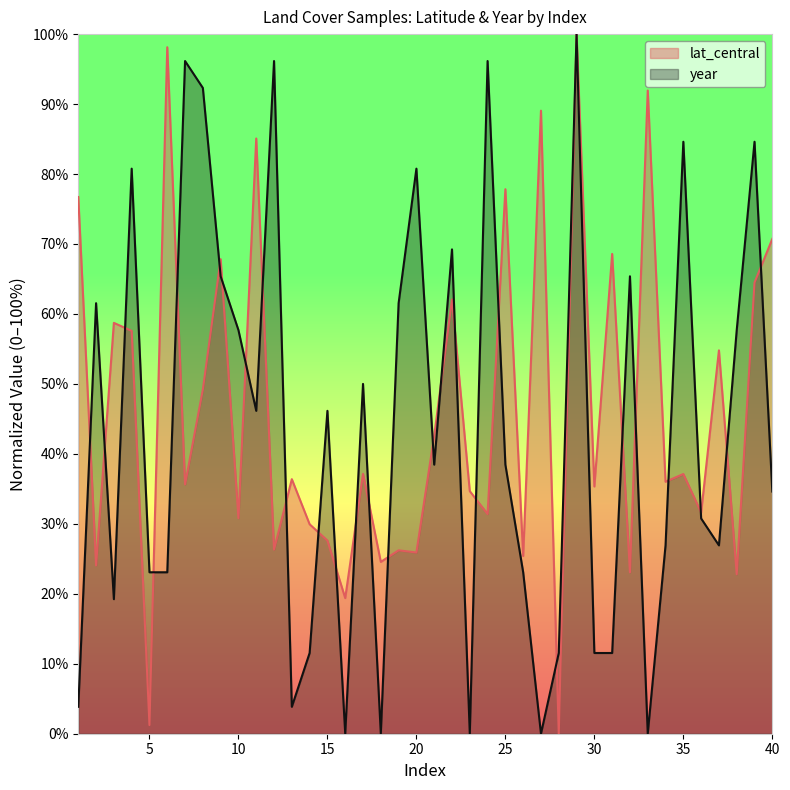

How many intersections are there between year and lat_central?

27